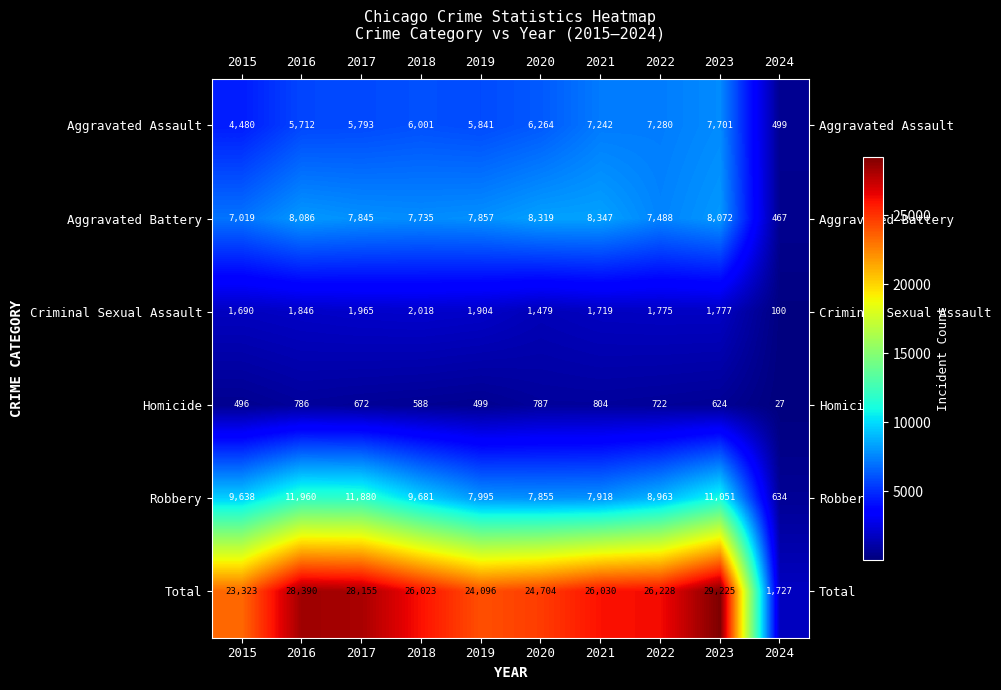

Which series has the largest total across all categories?

Total